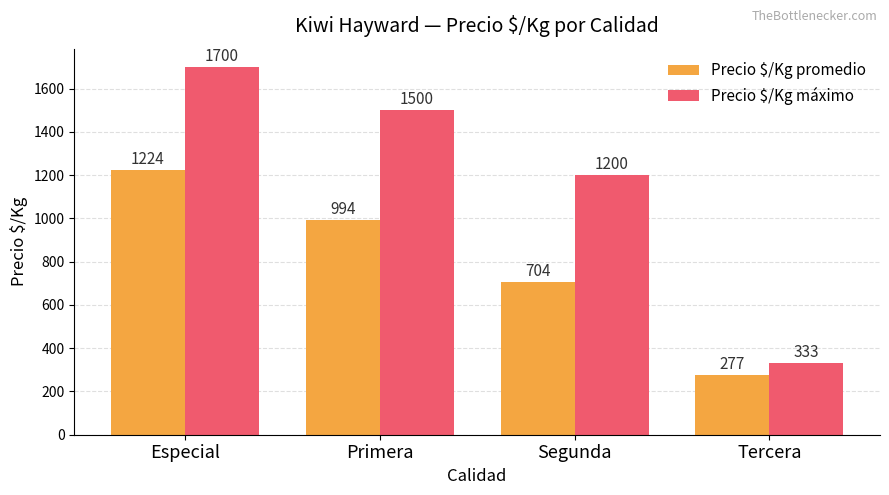

Reading left to right, list all the values displayed in this chart.

Precio $/Kg promedio: 1224	994	704	277
Precio $/Kg máximo: 1700	1500	1200	333